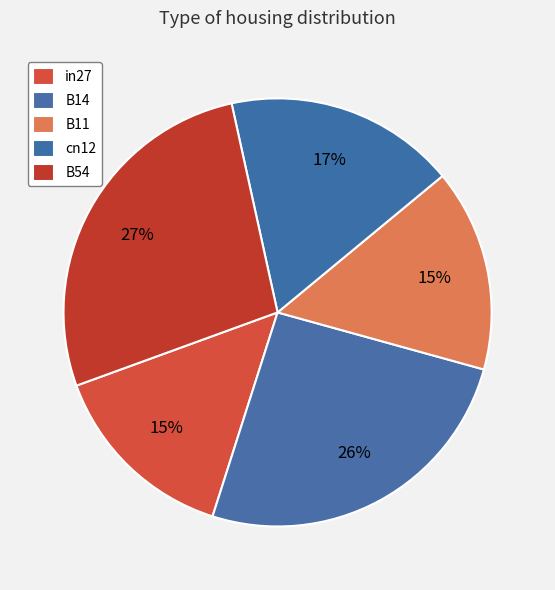

To the nearest percent, what percentage of the pie is B54?

27%